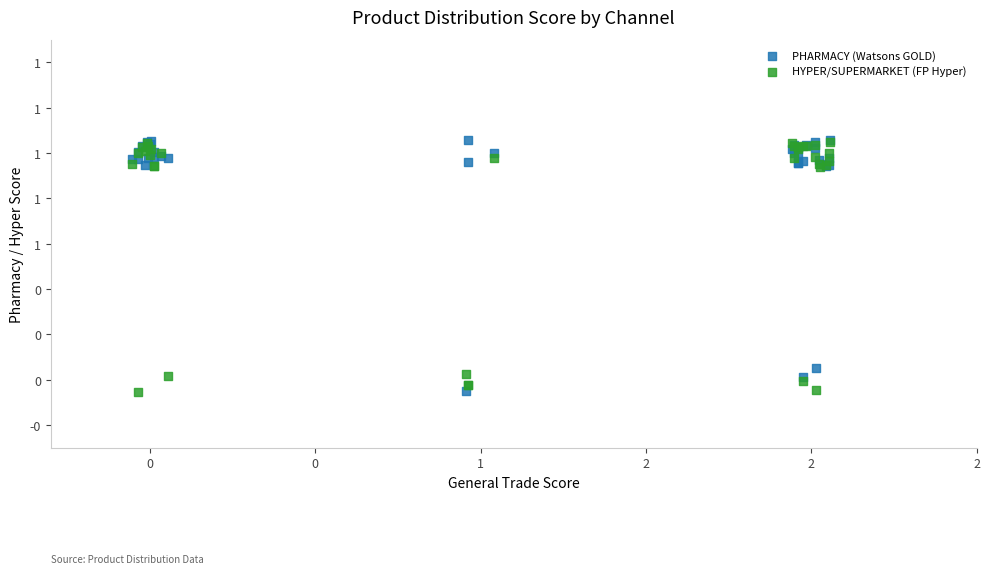

What are all the series names shown in the legend?

PHARMACY (Watsons GOLD), HYPER/SUPERMARKET (FP Hyper)